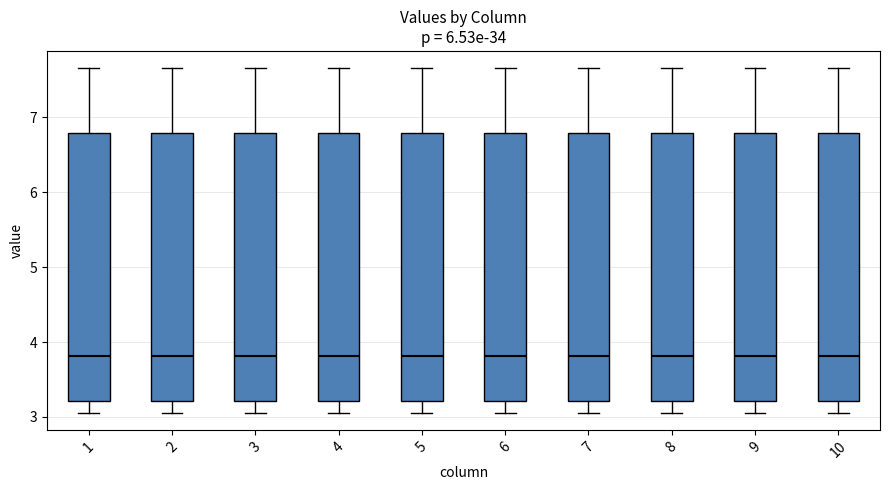

Reading left to right, read every box against the y-axis: the position of its median line, the range the box covers, and the ends of its whiskers. The values are not printed on the chart, so give them approximately, as read against the axis.

1: median 3.8, box 3.2 to 6.8, whiskers 3.1 to 7.7
2: median 3.8, box 3.2 to 6.8, whiskers 3.1 to 7.7
3: median 3.8, box 3.2 to 6.8, whiskers 3.1 to 7.7
4: median 3.8, box 3.2 to 6.8, whiskers 3.1 to 7.7
5: median 3.8, box 3.2 to 6.8, whiskers 3.1 to 7.7
6: median 3.8, box 3.2 to 6.8, whiskers 3.1 to 7.7
7: median 3.8, box 3.2 to 6.8, whiskers 3.1 to 7.7
8: median 3.8, box 3.2 to 6.8, whiskers 3.1 to 7.7
9: median 3.8, box 3.2 to 6.8, whiskers 3.1 to 7.7
10: median 3.8, box 3.2 to 6.8, whiskers 3.1 to 7.7